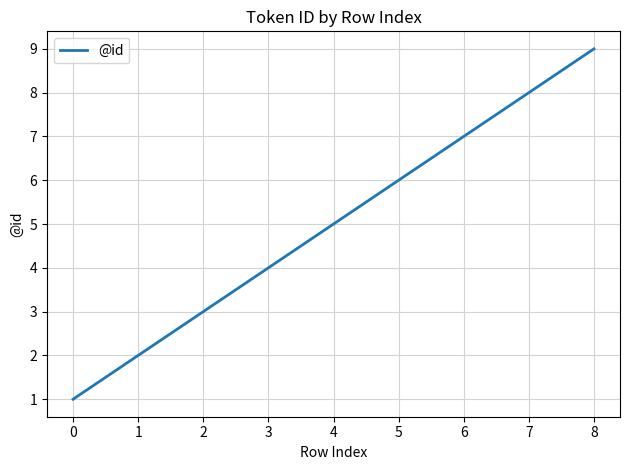

What is the maximum value shown in the chart?

9